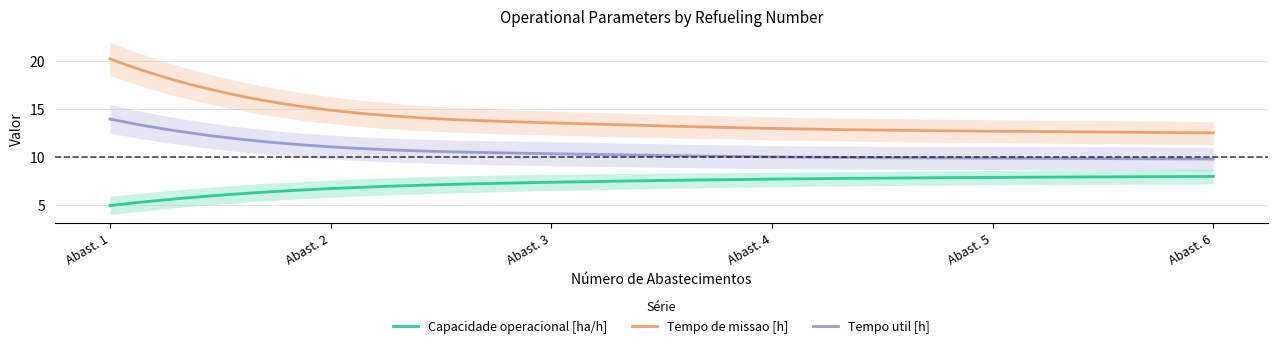

At 5, list the series in order from smallest to largest.

Capacidade operacional [ha/h], Tempo util [h], Tempo de missao [h]